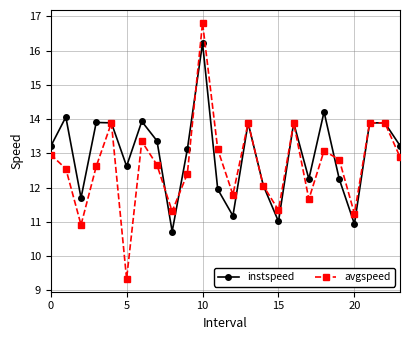

What is the value of the avgspeed point at the 6th from the left?

9.3